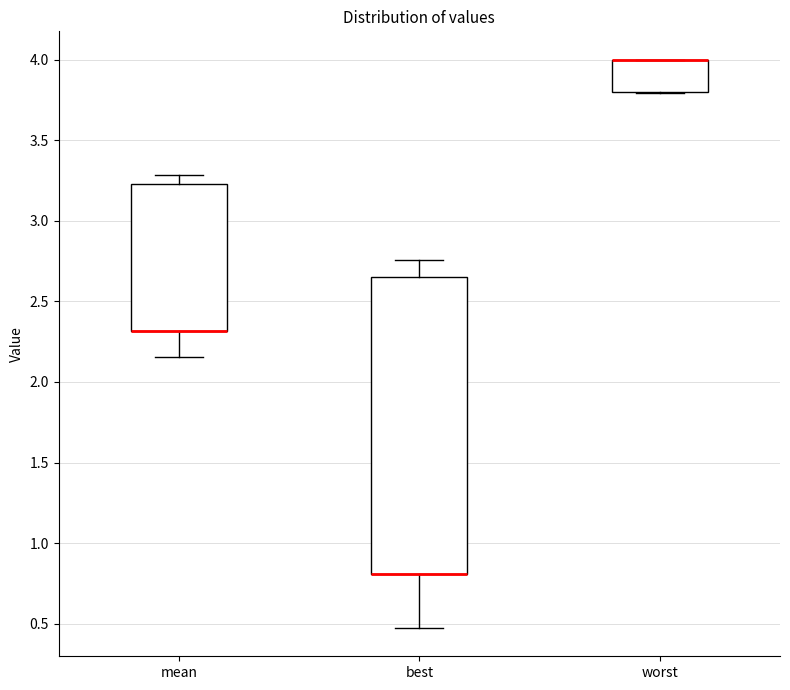

Reading left to right, transcribe this box plot: for each box, give where its median line is, the range the box spans, and where its two whiskers end, as read against the y-axis. The values are not printed on the chart, so give them approximately, as read against the axis.

mean: median 2.30 (drawn on the box's lower edge), box 2.30 to 3.25, whiskers 2.15 to 3.30
best: median 0.80 (drawn on the box's lower edge), box 0.80 to 2.65, whiskers 0.45 to 2.75
worst: median 4.00 (drawn on the box's upper edge), box 3.80 to 4.00, whiskers 3.80 to 4.00